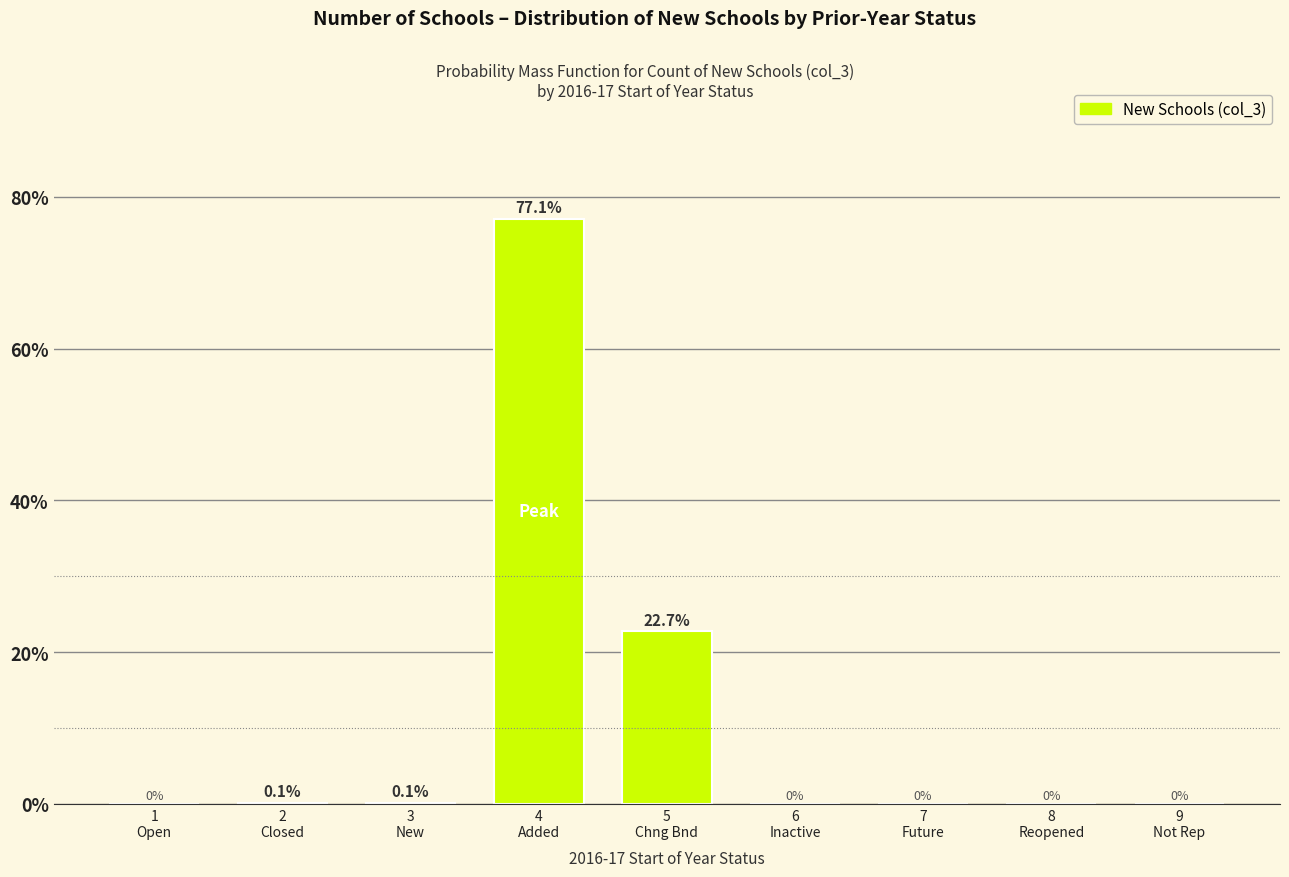

What is the maximum value shown in the chart?

77.1